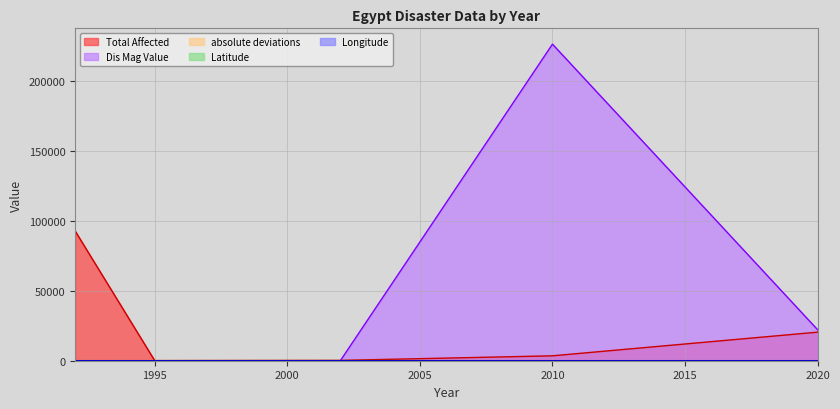

How many data points in Dis Mag Value are less than 6?

1